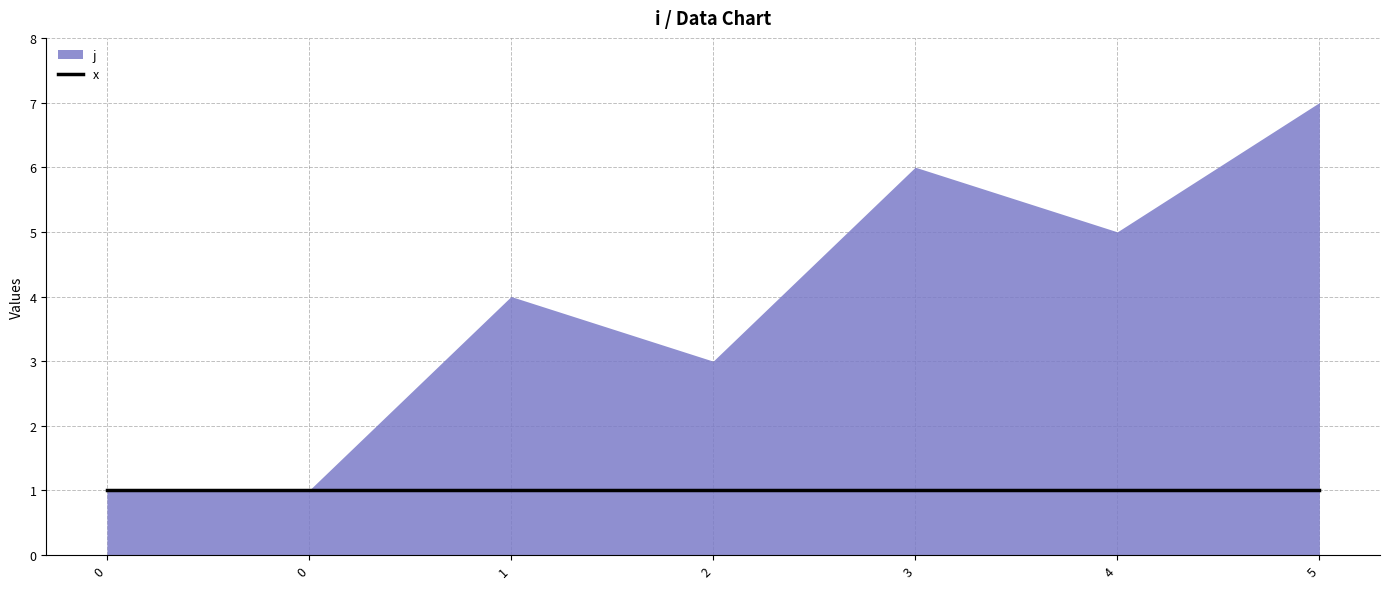

What is the difference between the second highest and minimum values in the j series?

5